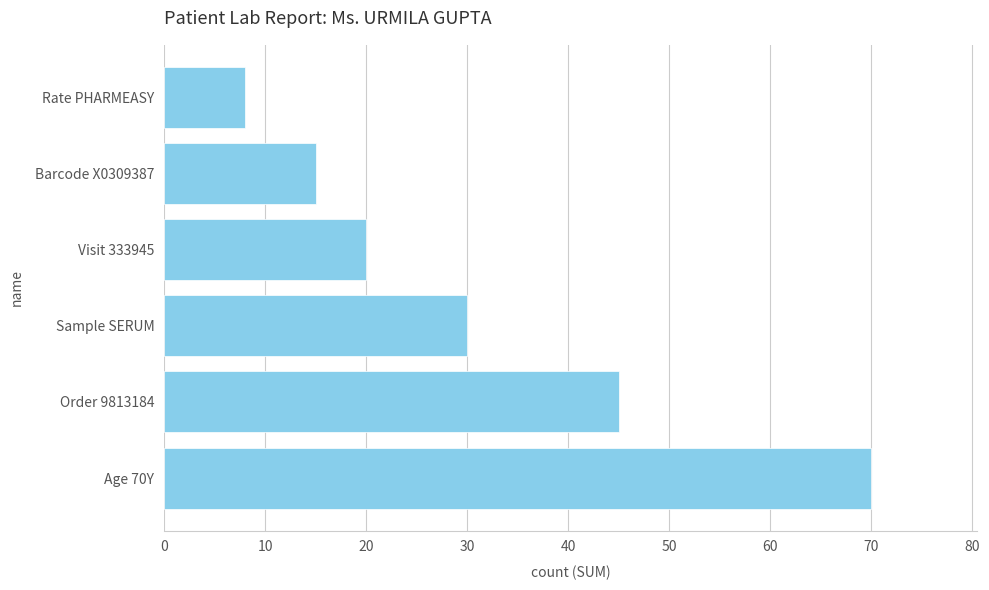

What is the greatest value displayed?

70